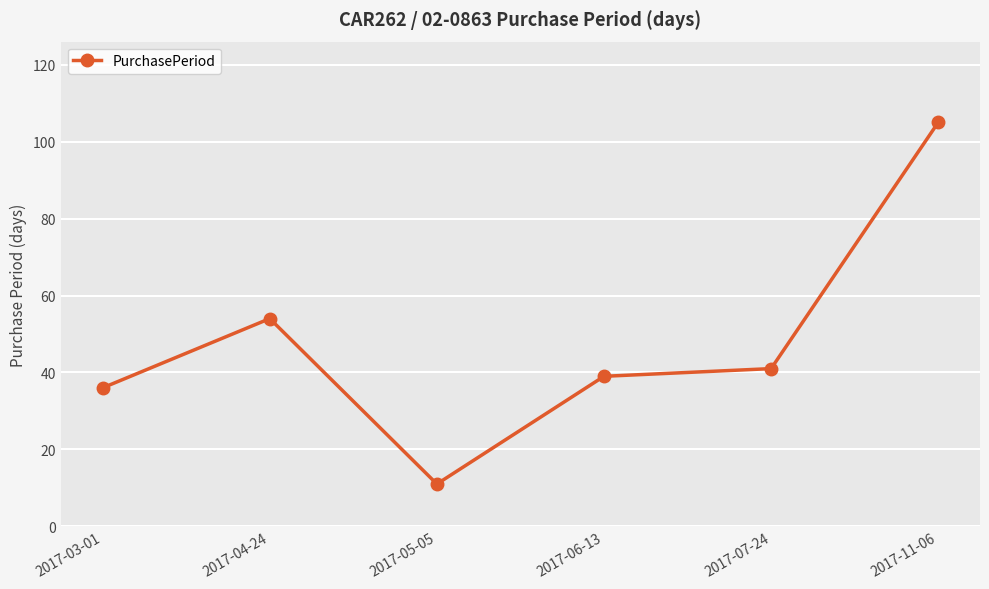

What is the difference between the maximum and second lowest values?

69